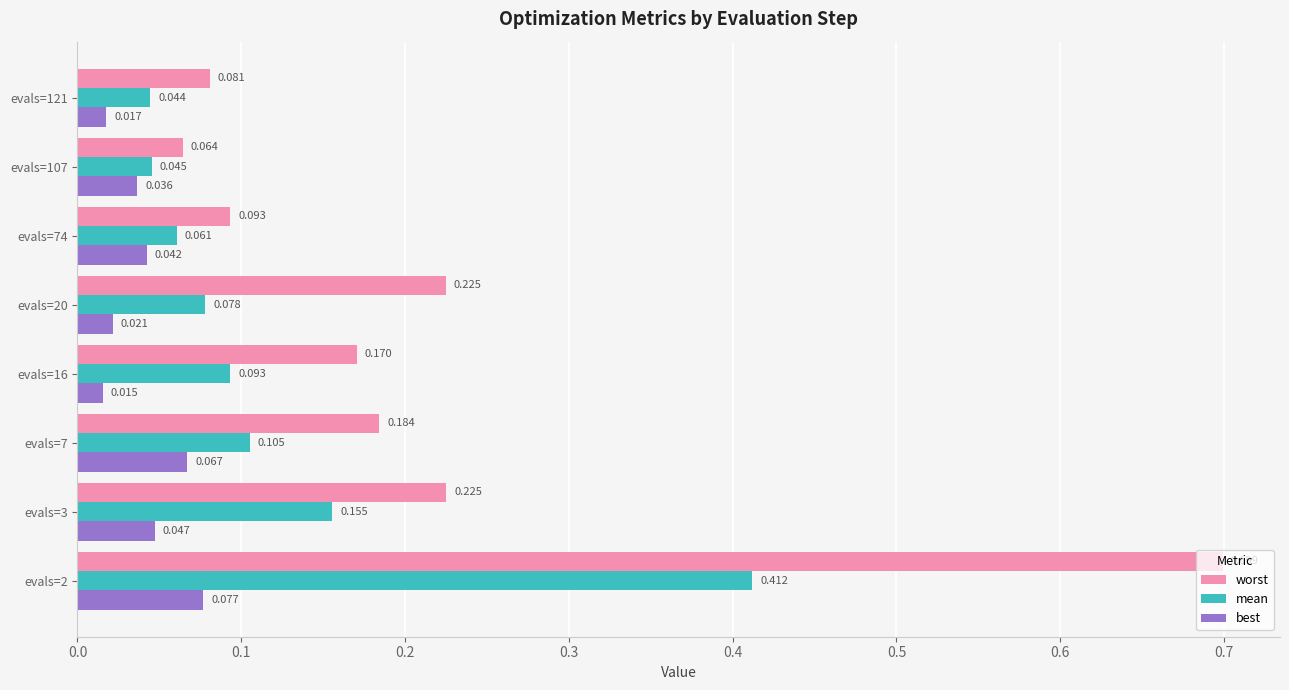

Rank the series at evals=20 from lowest to highest value.

best, mean, worst